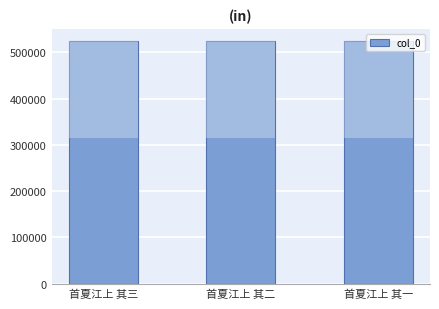

What value does the data have at 首夏江上 其二?

524698